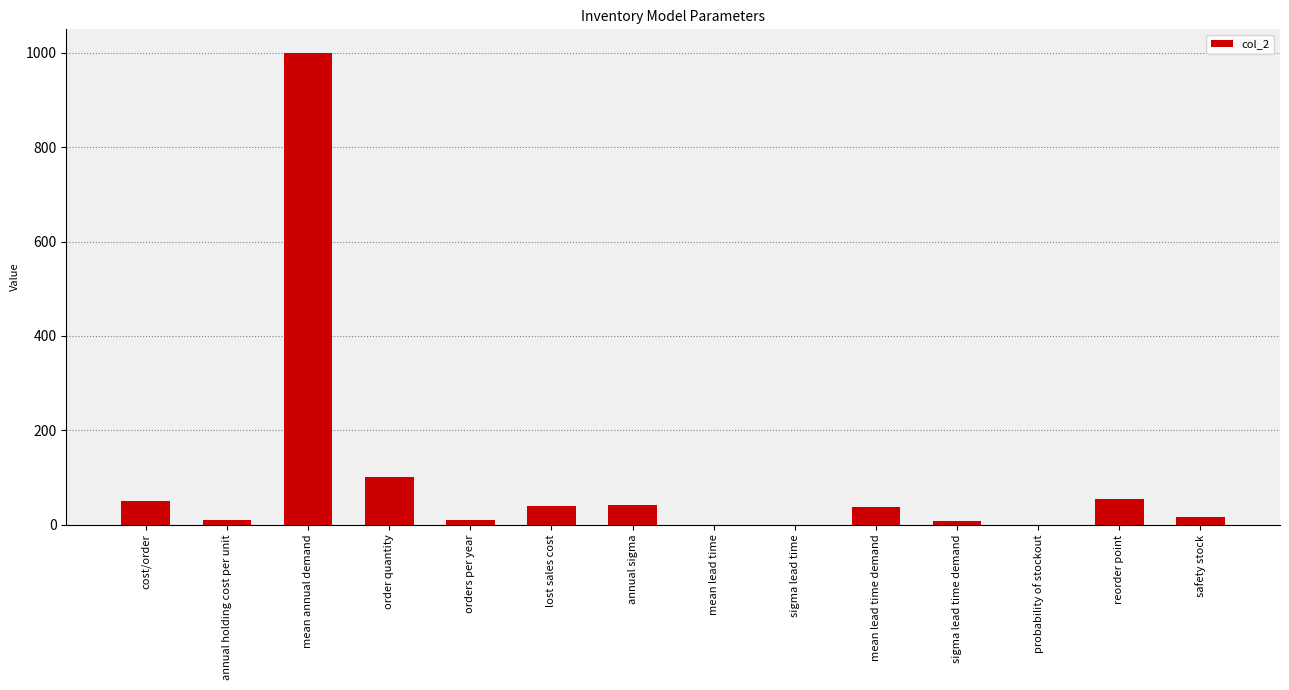

True or false: the data shows 54.2 at reorder point.

True